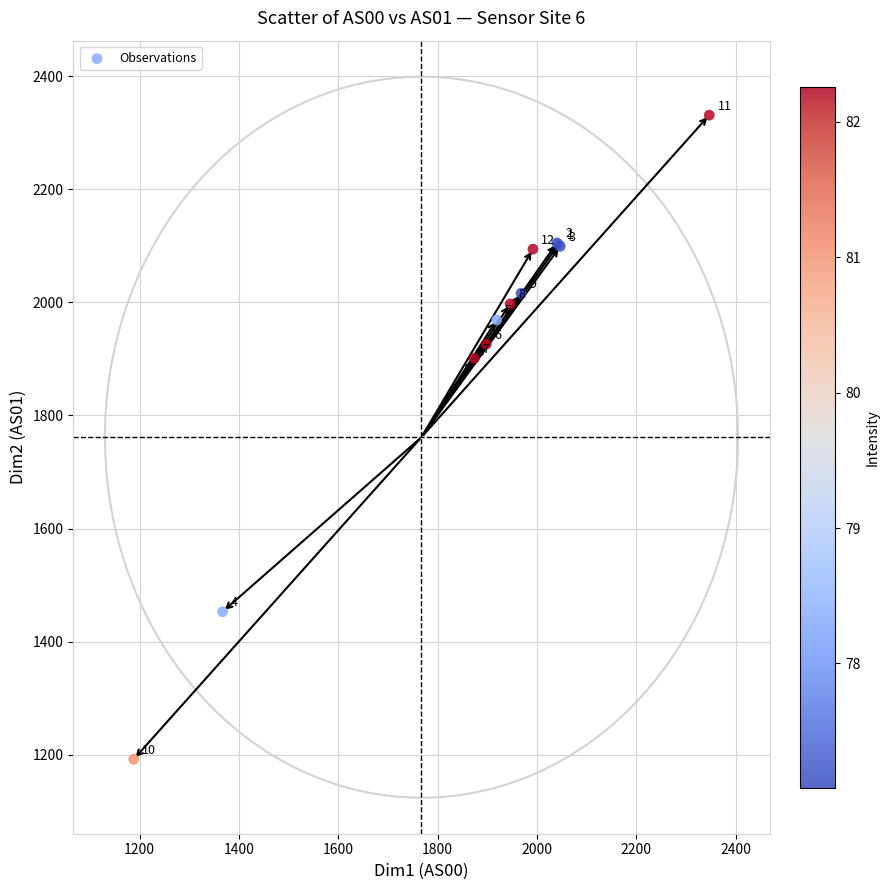

What Y value in the scatter plot is closest to 1761?

1901